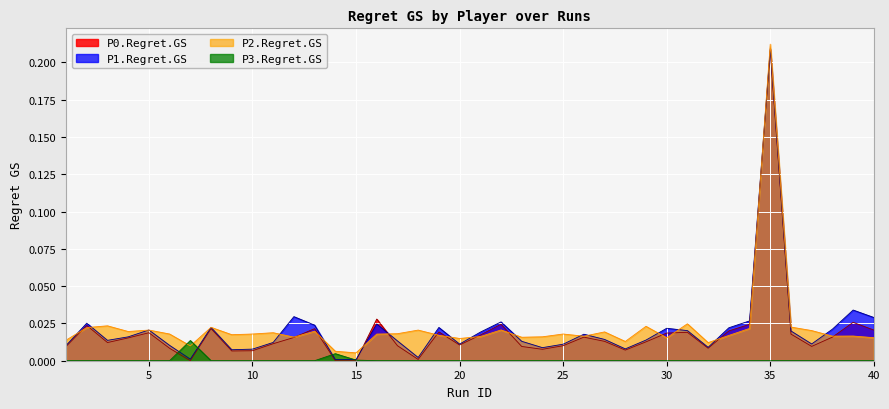

True or false: P3.Regret.GS has a value of 0.0 at 21.

False